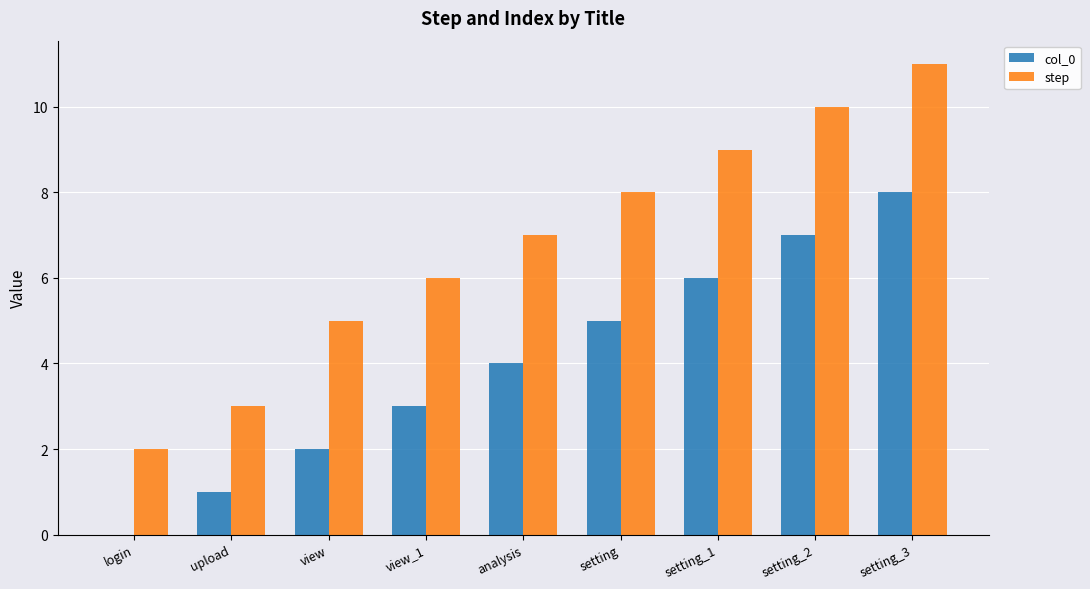

True or false: step has a value of 8 at setting.

True